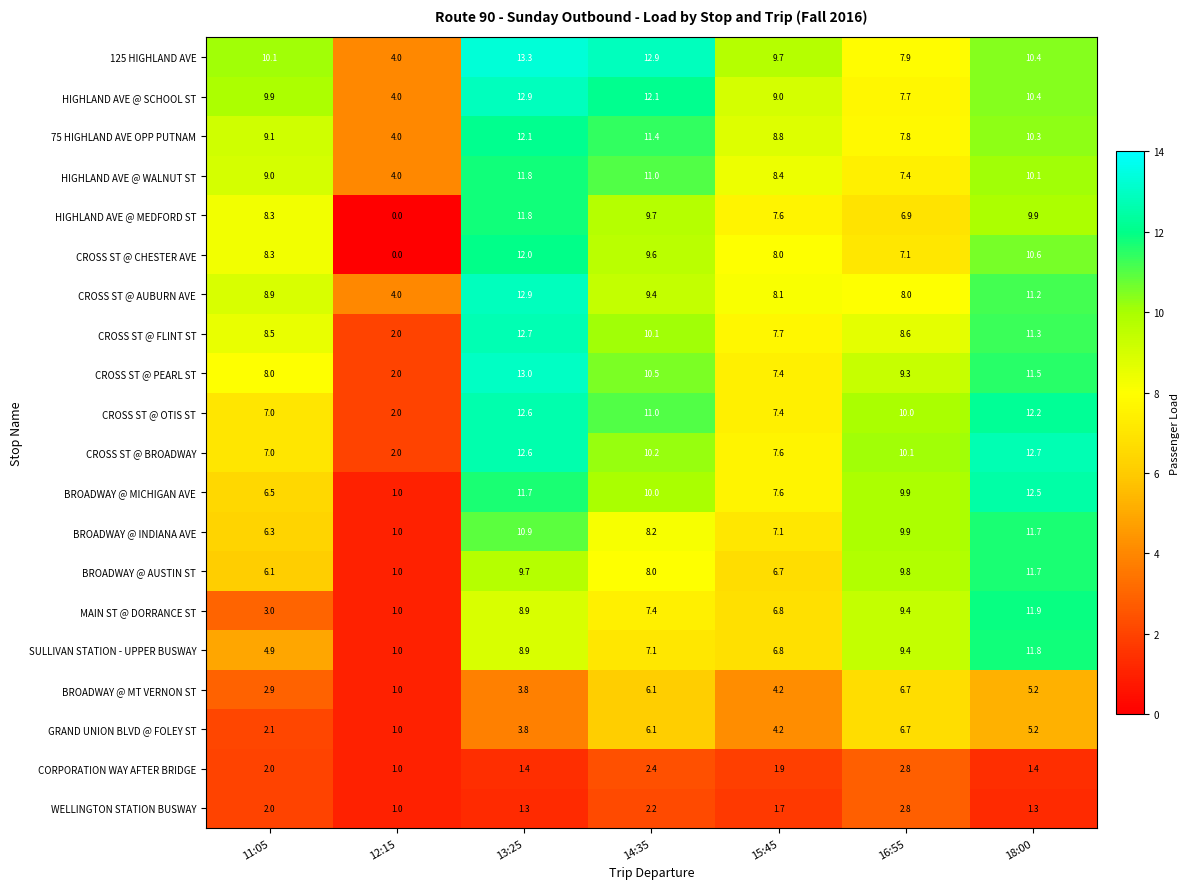

What is the difference between the maximum and second lowest values in the GRAND UNION BLVD @ FOLEY ST series?

4.6